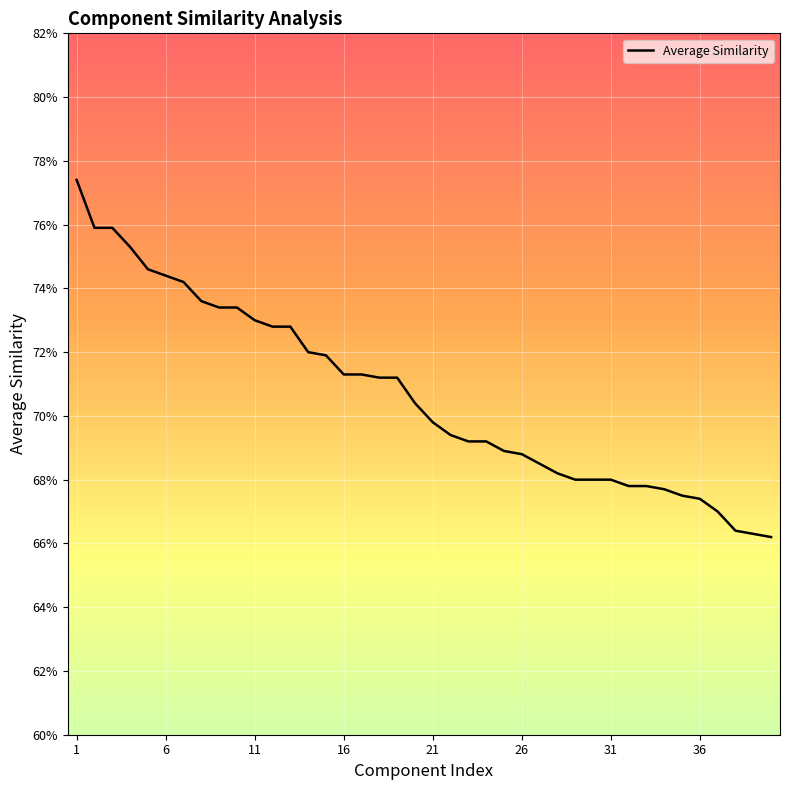

How many series are shown in this chart?

1